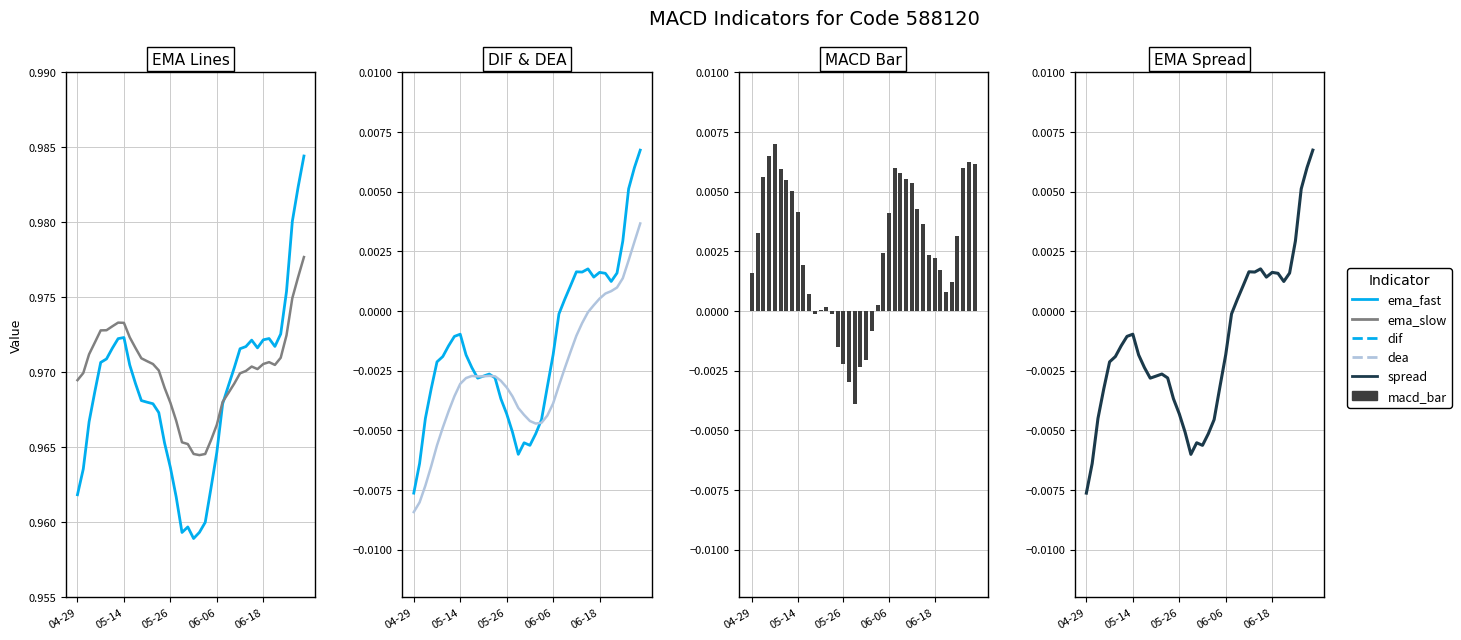

What is the highest value of the ema_slow series?

1.0